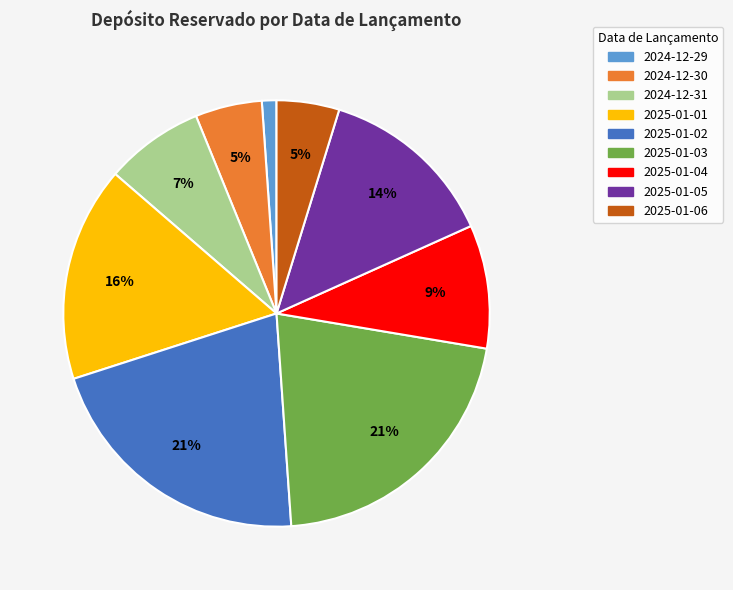

Do 2024-12-31 and 2025-01-02 together represent more than half of the pie?

No